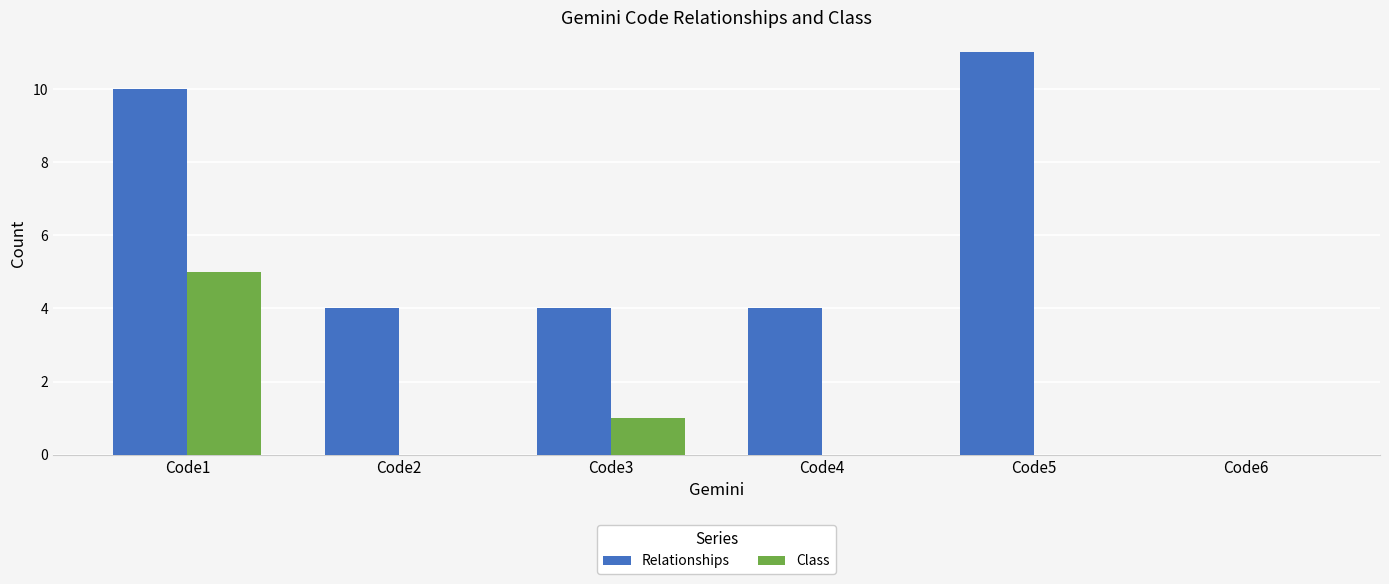

Which series has the largest total across all categories?

Relationships